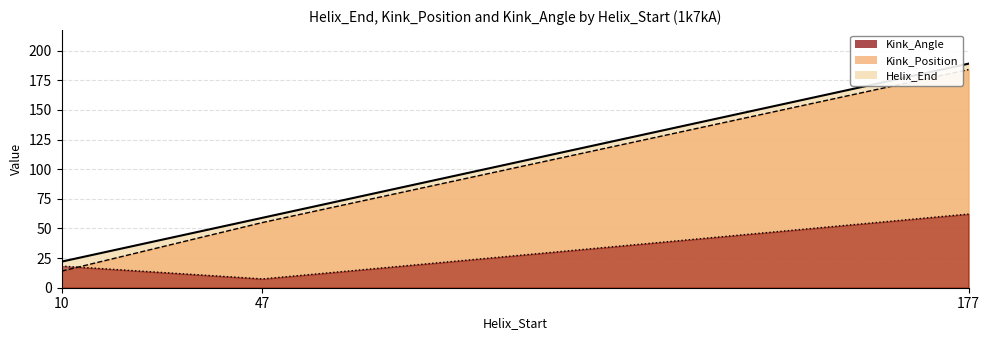

The value of Helix_End at 47 is 59.0. True or false?

True